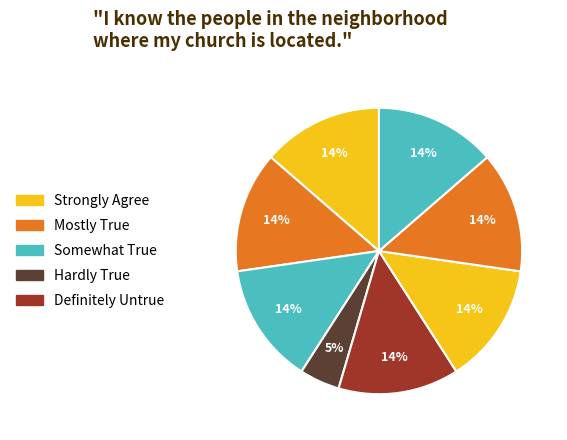

How many slices are in this pie chart?

8